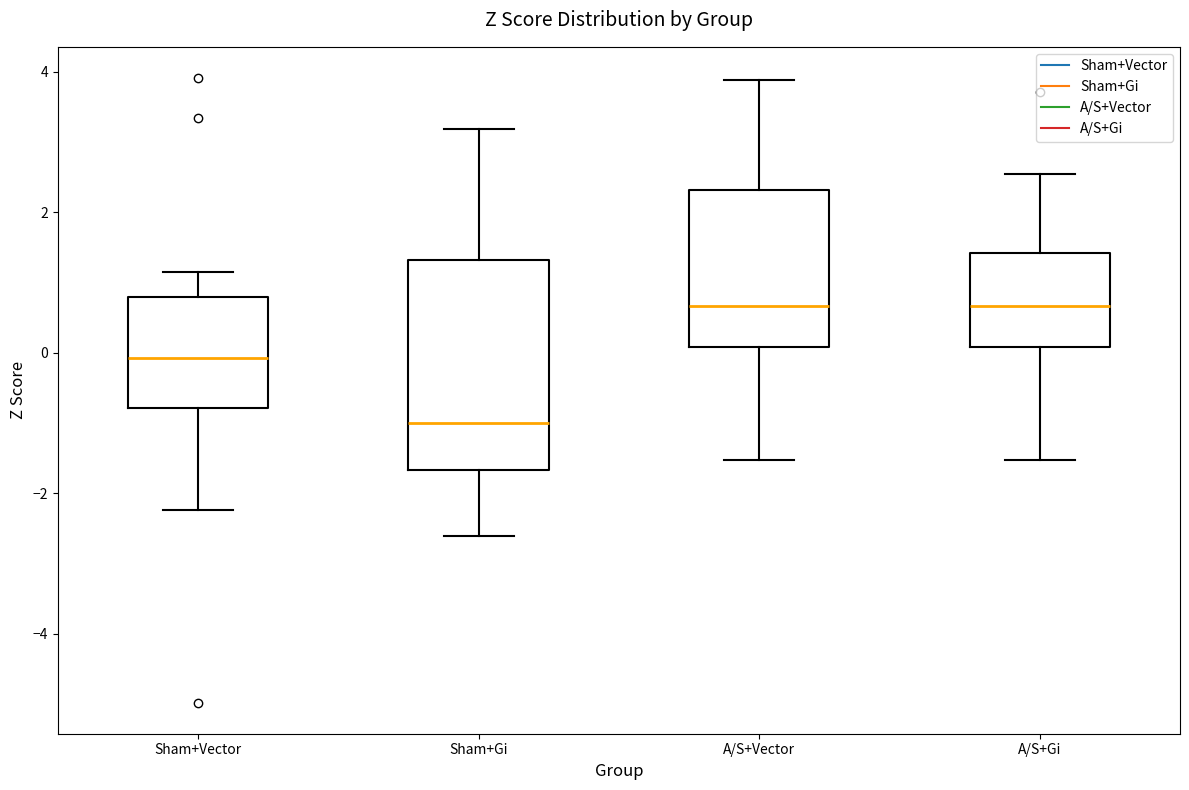

Reading left to right, transcribe this box plot: for each box, give where its median line is, the range the box spans, and where its two whiskers end, as read against the y-axis. The values are not printed on the chart, so give them approximately, as read against the axis.

Sham+Vector: median 0.0, box -0.8 to 0.8, whiskers -2.2 to 1.2
Sham+Gi: median -1.0, box -1.6 to 1.4, whiskers -2.6 to 3.2
A/S+Vector: median 0.6, box 0.0 to 2.4, whiskers -1.6 to 3.8
A/S+Gi: median 0.6, box 0.0 to 1.4, whiskers -1.6 to 2.6